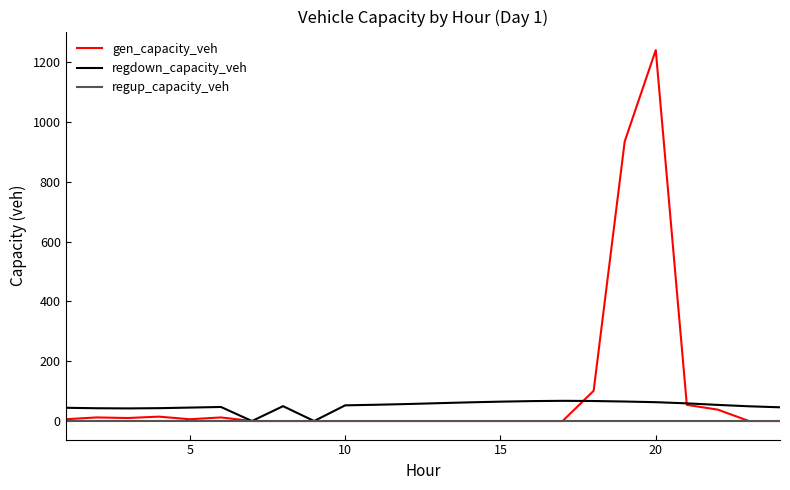

Which series has the largest range (max minus min)?

gen_capacity_veh